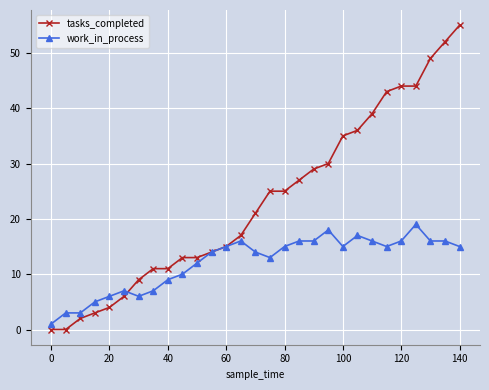

Rank the series by their average value, from lowest to highest.

work_in_process, tasks_completed